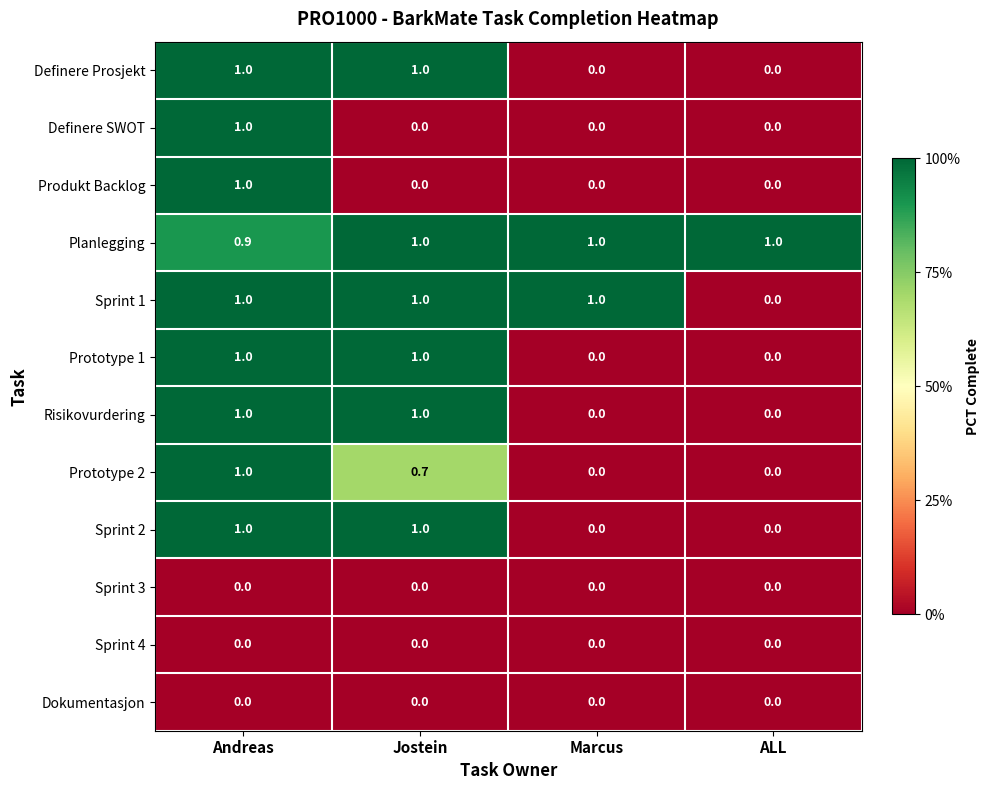

Is the value of Risikovurdering at Jostein greater than the value of Sprint 4 at ALL?

Yes